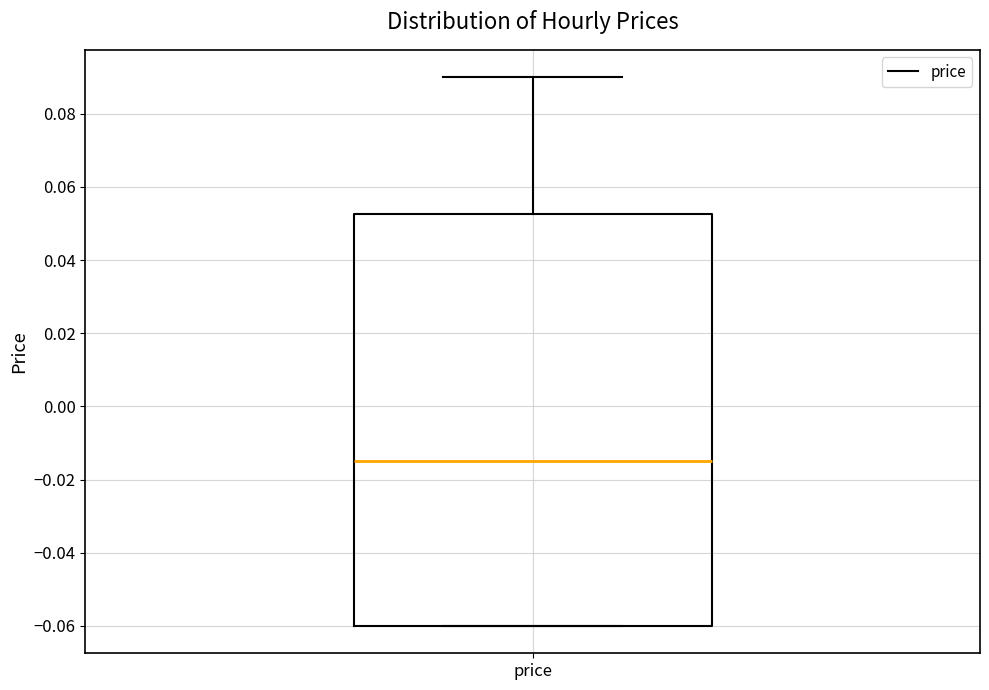

Read this box plot against the y-axis: the position of the median line, the range covered by the box, and the ends of both whiskers. The values are not printed on the chart, so give them approximately, as read against the axis.

median -0.014, box -0.060 to 0.052, whiskers -0.060 to 0.090